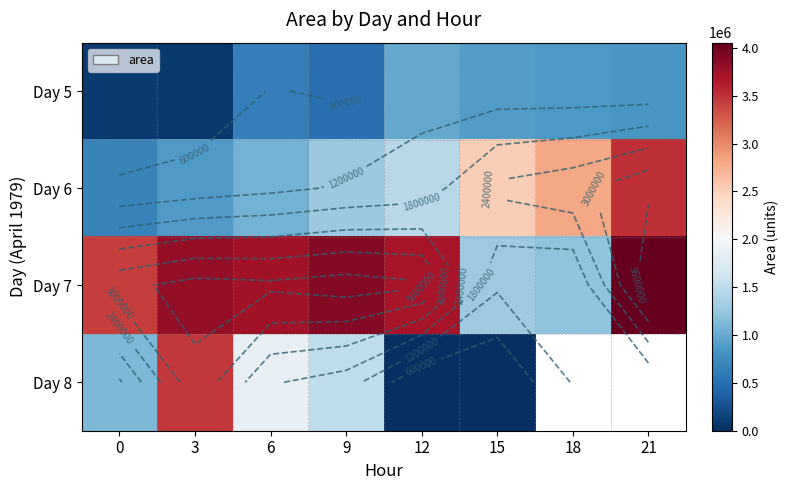

The Day 6 series shows 874258.8 at 9. True or false?

False